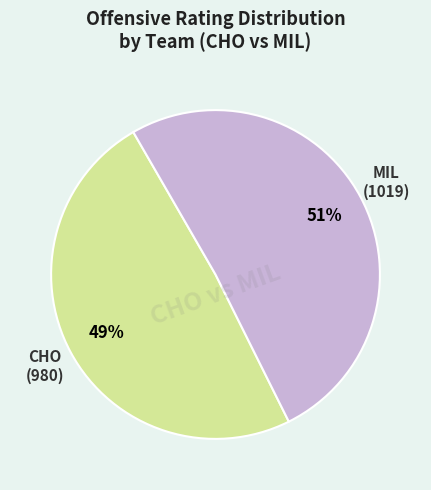

To the nearest percent, what is the average slice percentage?

50%